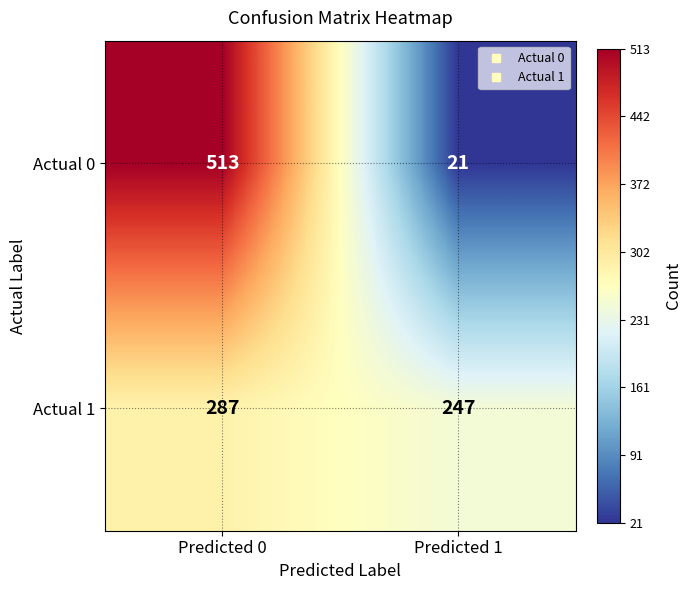

What value does the Actual 1 series have at Predicted 1, to the nearest 10?

250